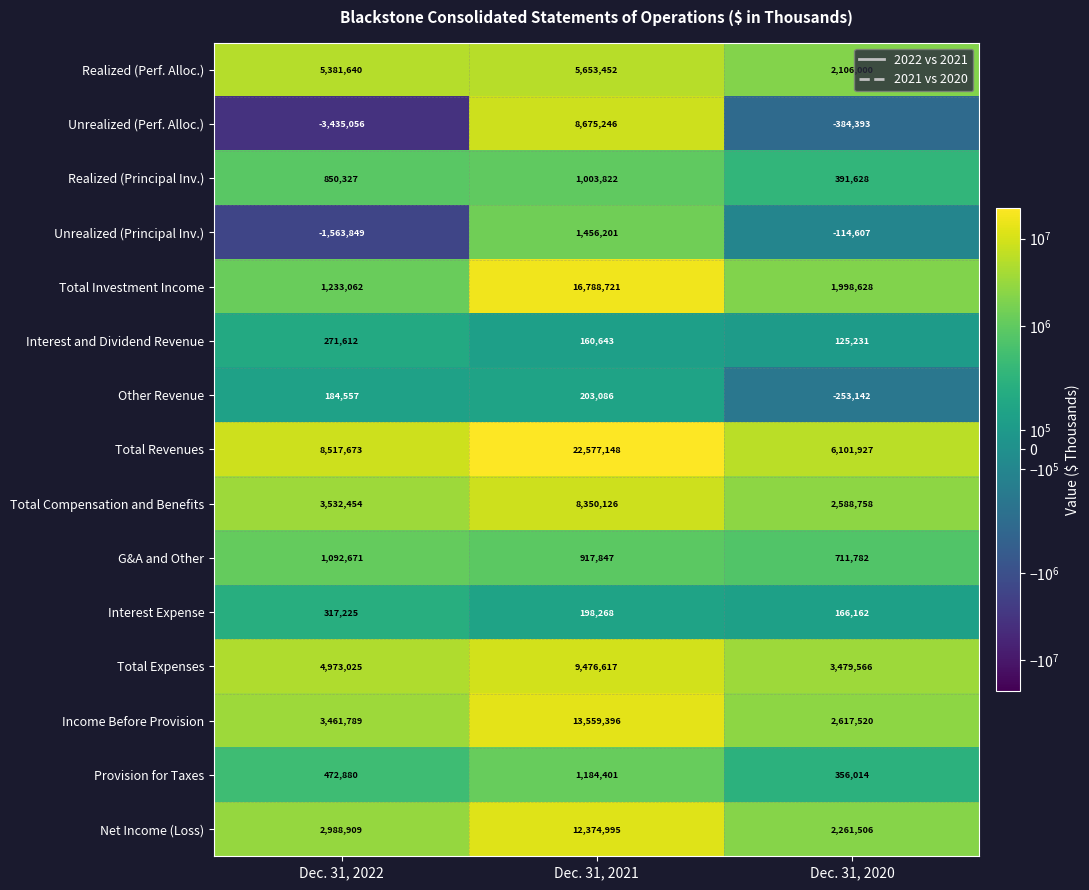

Between Dec. 31, 2022 and Dec. 31, 2021, which series saw the biggest shift?

Total Investment Income